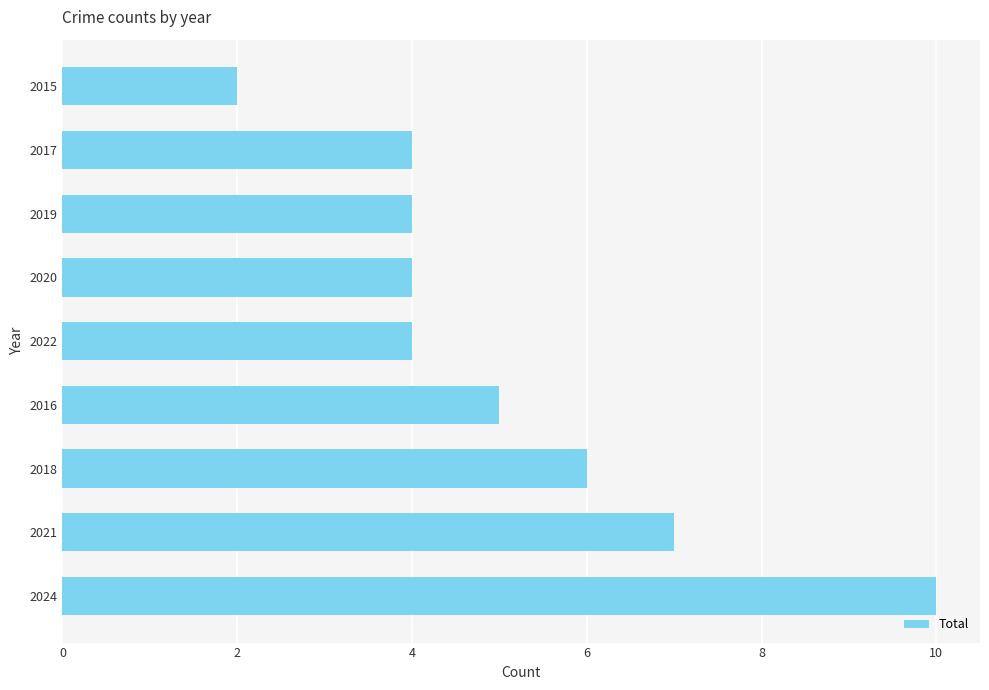

The chart shows a value of 6 at 2019. True or false?

False